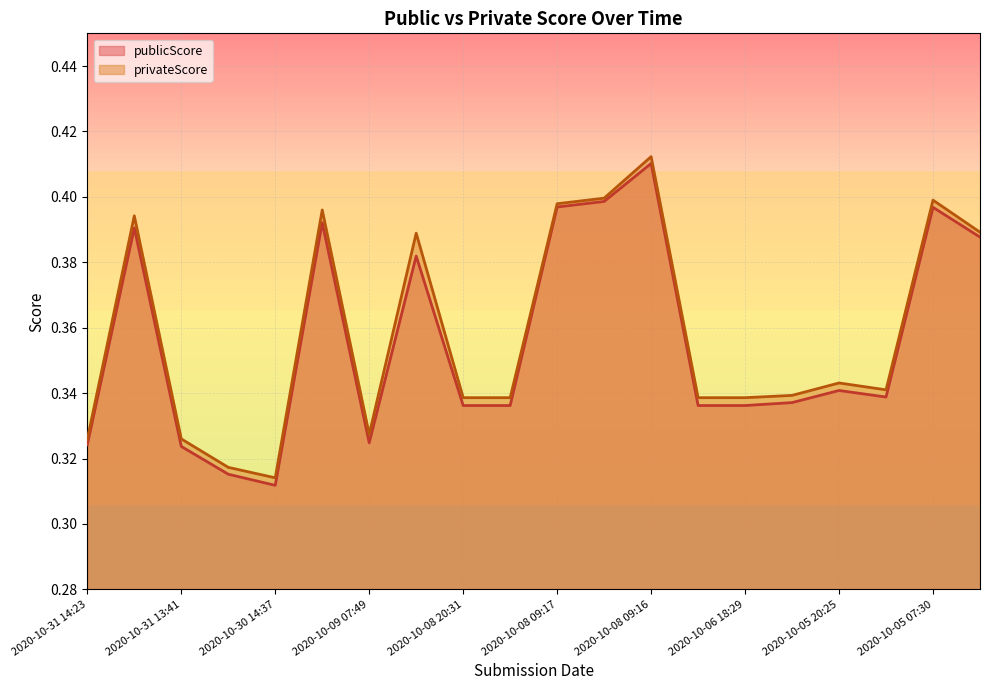

Is the value of privateScore at 2020-10-05 20:05 greater than the value of publicScore at 2020-10-30 14:37?

Yes